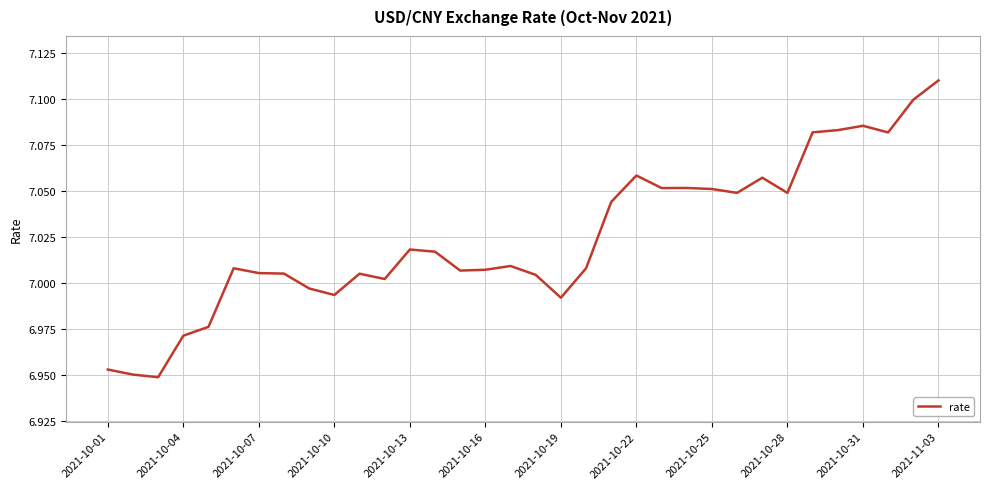

Does the chart display data point markers on the line(s)?

No